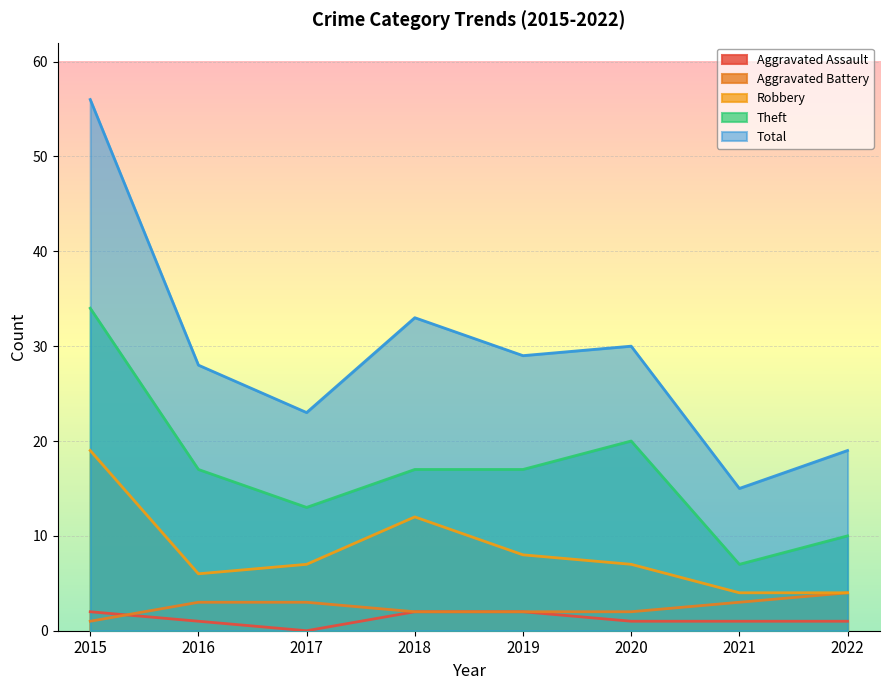

What is the total value across all series at 2020?

60